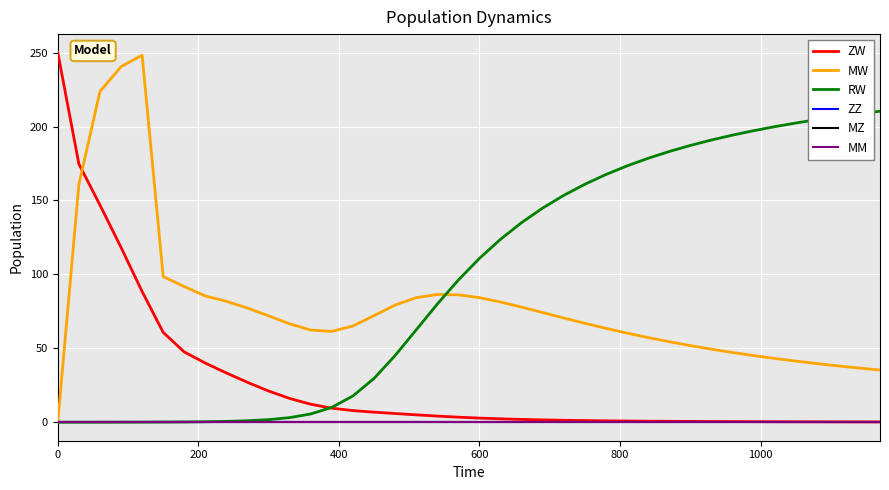

At which label is RW closest to 105?

600